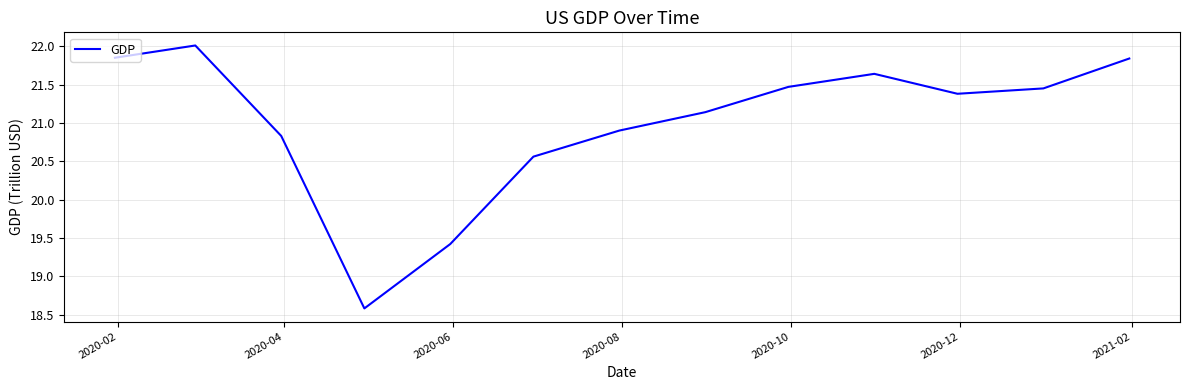

What is the greatest value displayed?

22.0